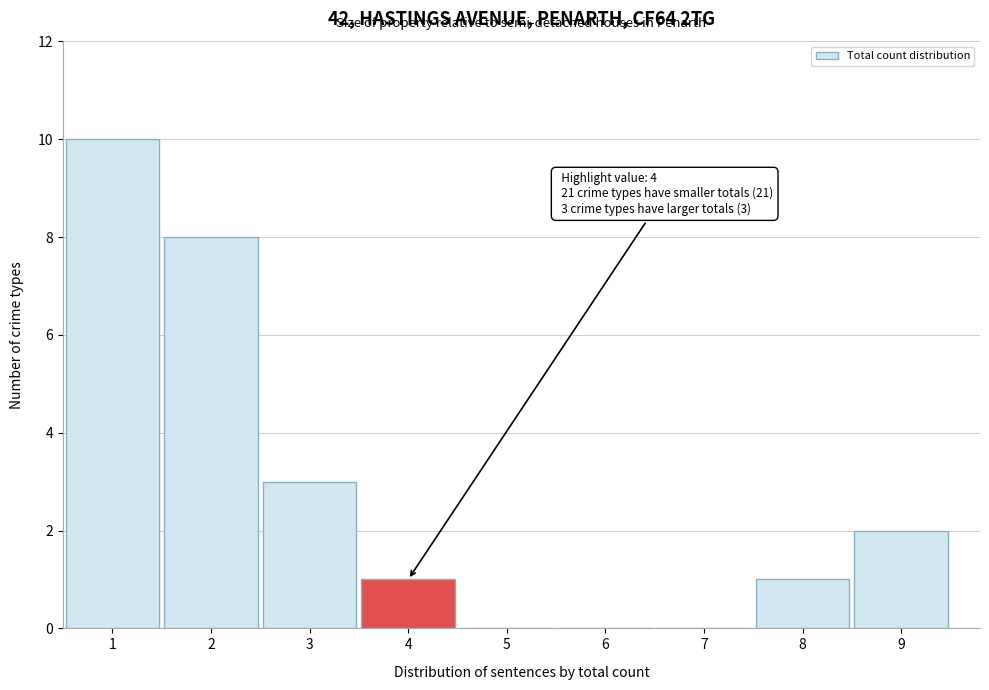

Which range on the x-axis has the tallest bar?

0.5 to 1.5